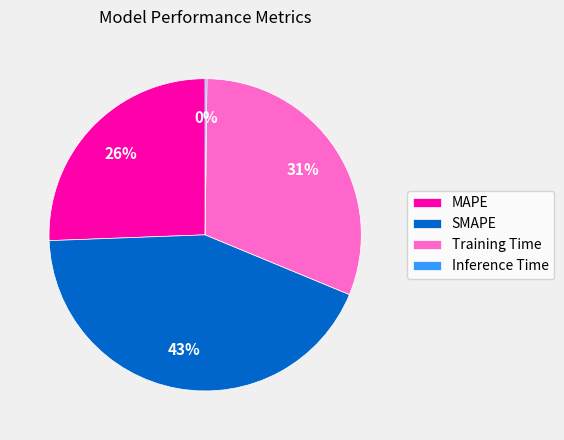

To the nearest percent, what is the average slice percentage?

25%